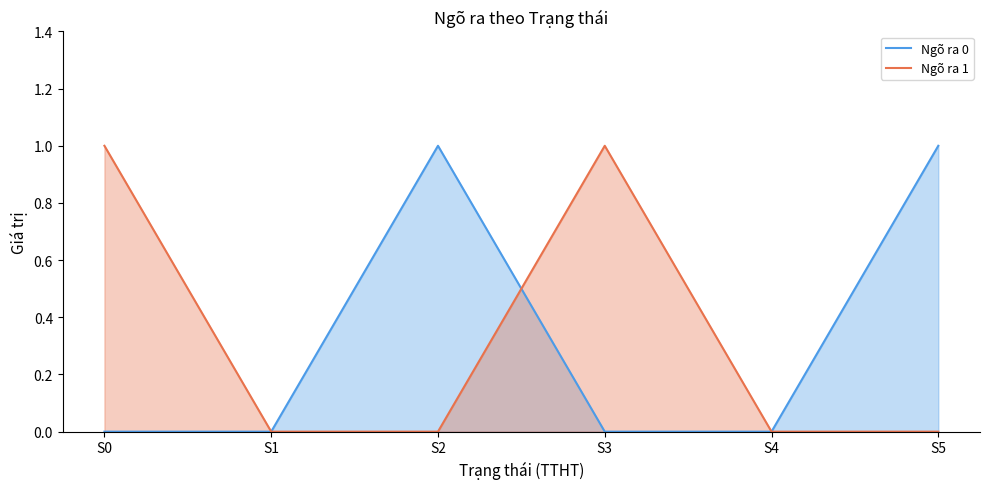

How many data points in Ngõ ra 0 are above 0?

2